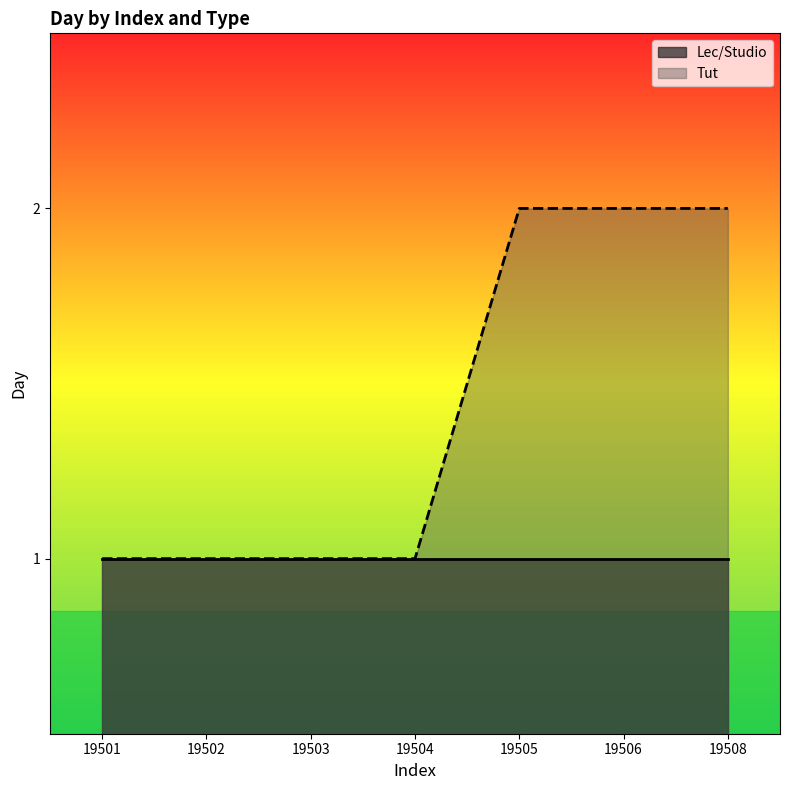

What is the average value?

1